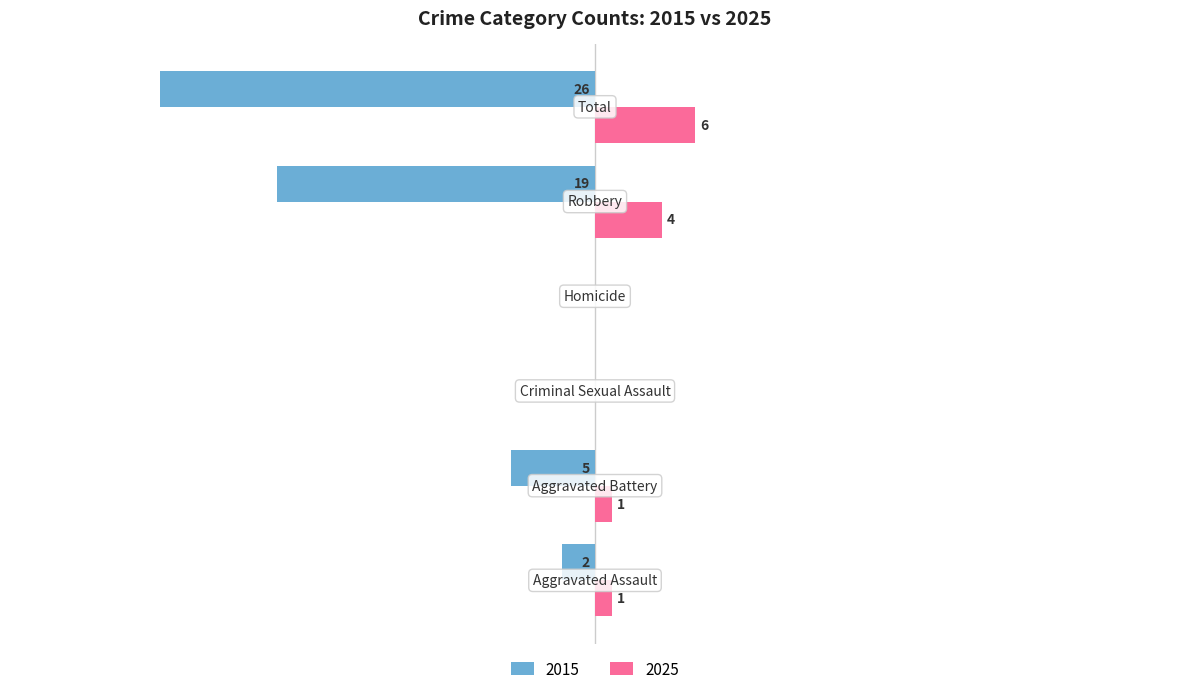

What are all the series names shown in the legend?

2015, 2025